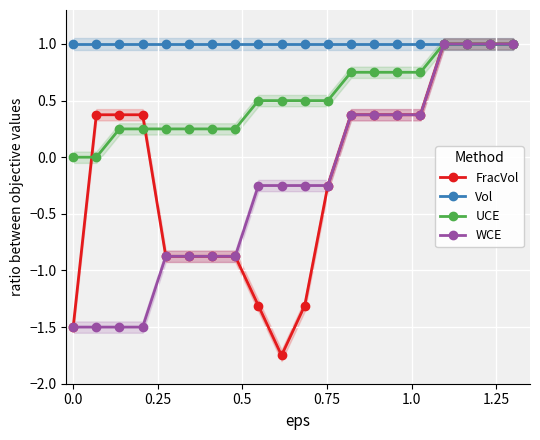

What is the value of the Vol point at the 9th from the left?

1.0